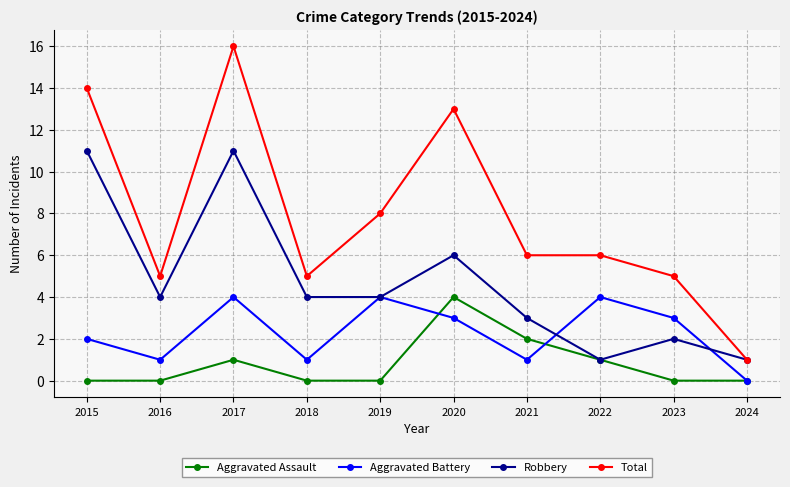

What is the spread (max minus min) of values at 2015?

14